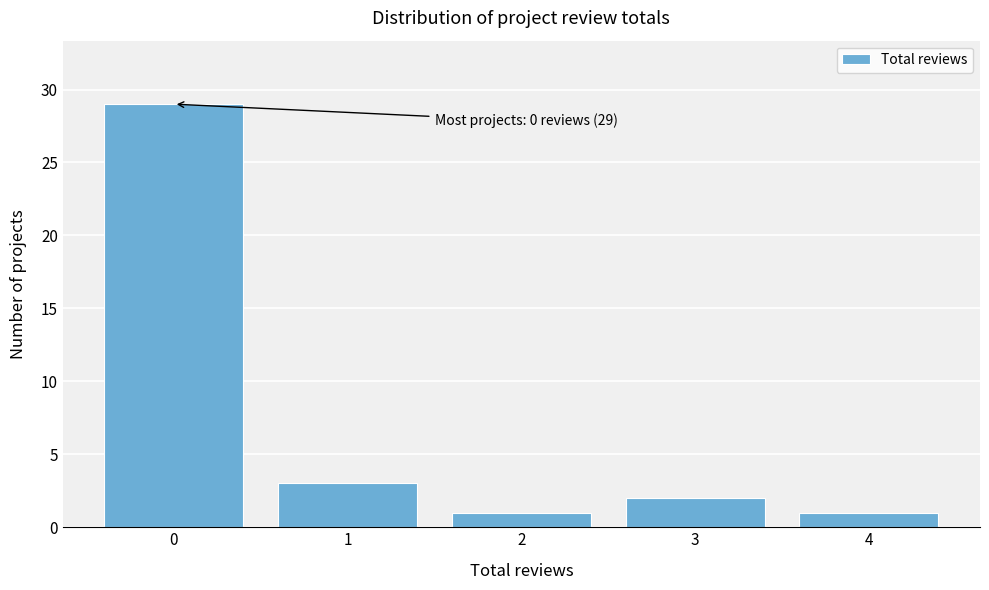

Over which range of the x-axis is the bar tallest?

-0.5 to 0.5